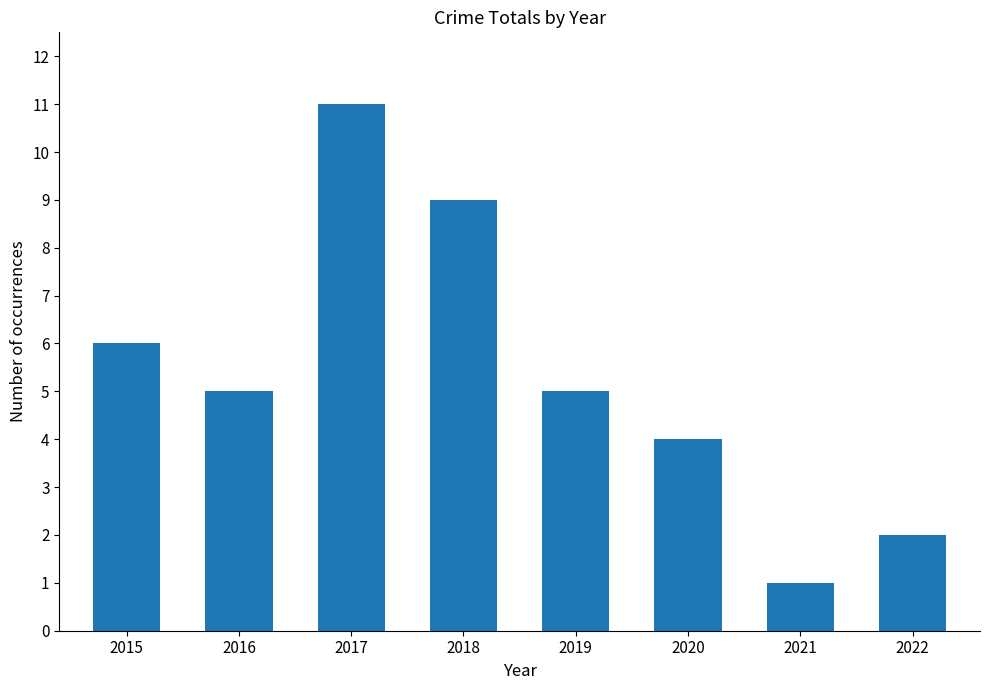

Approximately how many times larger is the value at 2019 compared to 2021?

5.0